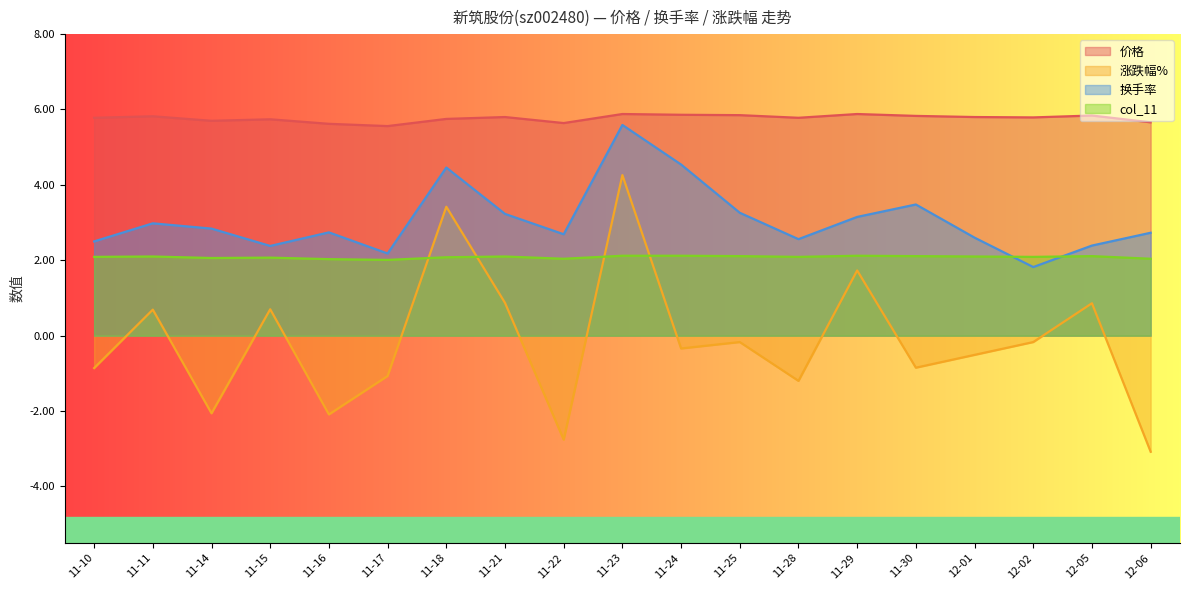

What position from the left is 11-30?

15